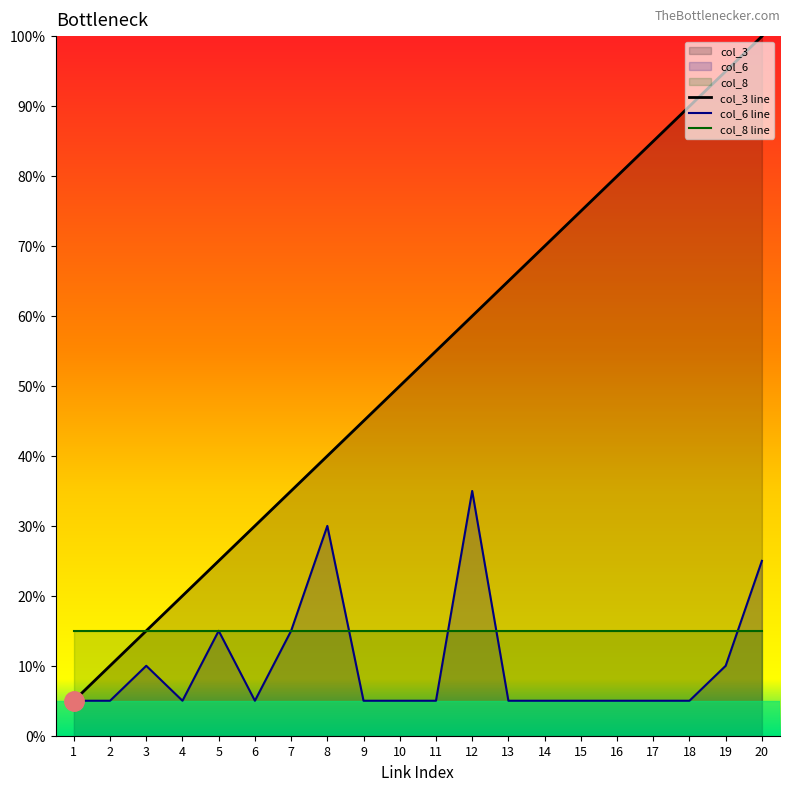

At which category does col_6 reach its first local valley?

4